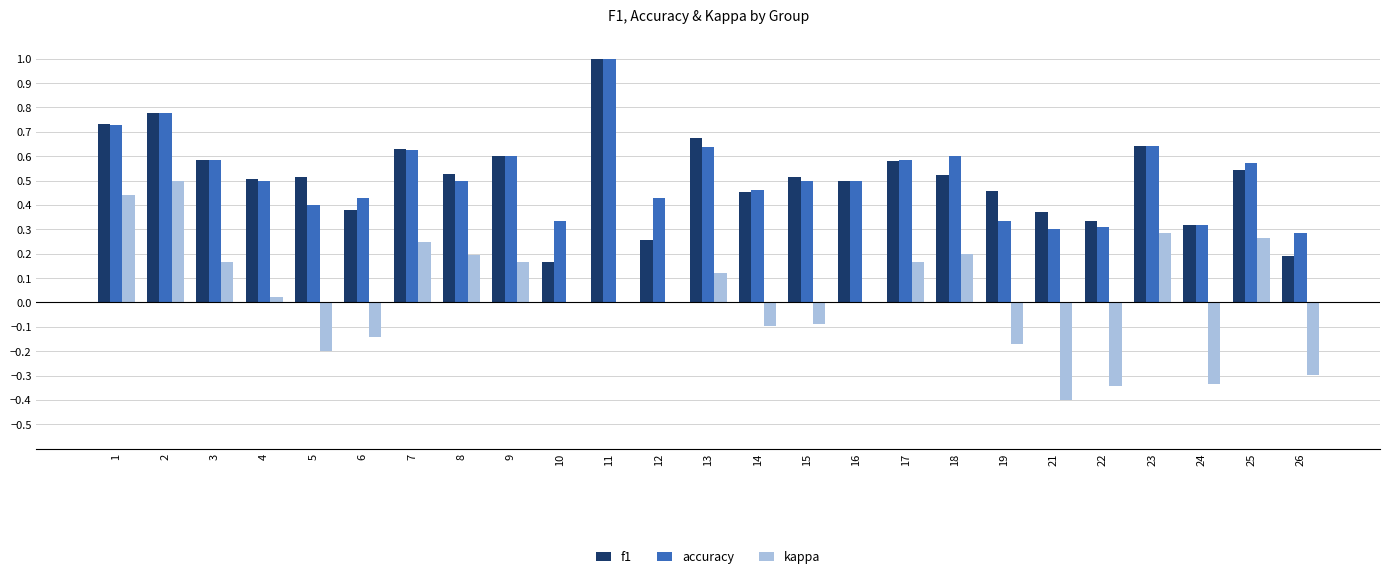

At which label is accuracy closest to 0?

26